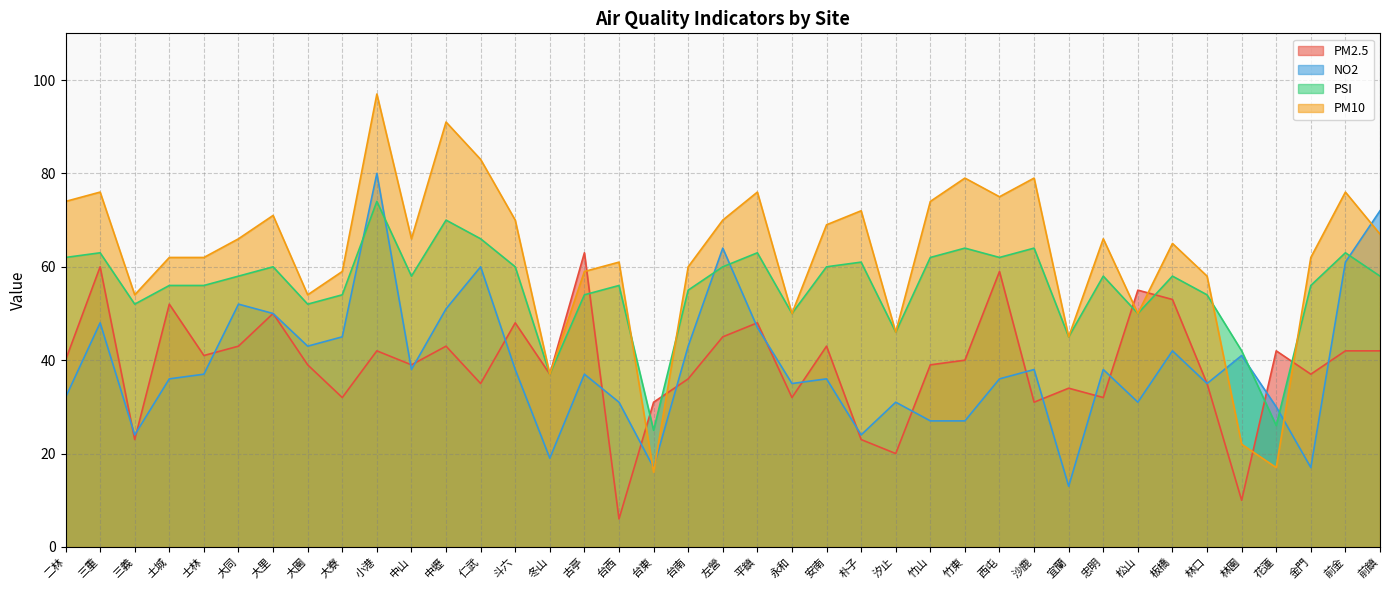

Which series has the largest total across all categories?

PM10